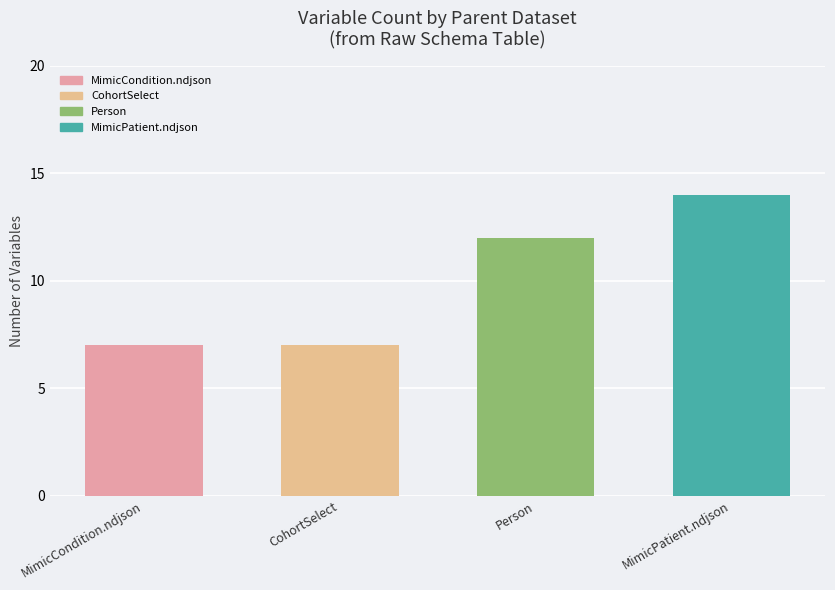

What is the greatest value displayed?

14